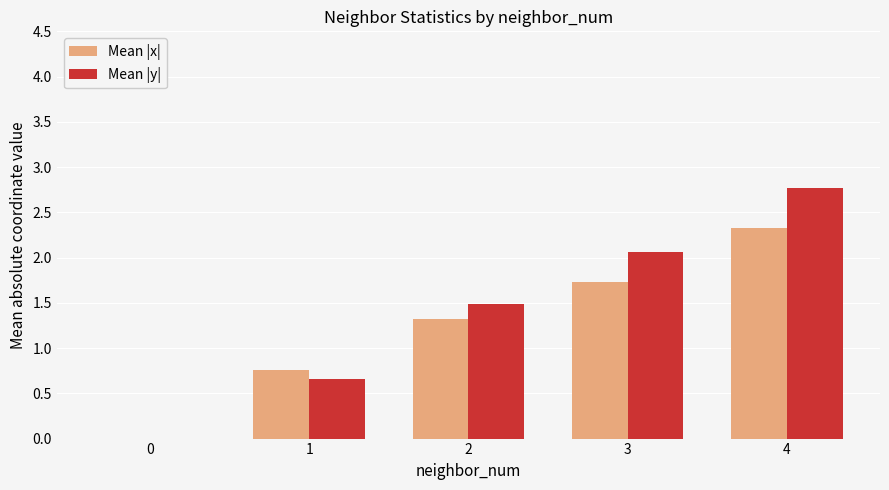

What is the sum of all Mean |x| values?

6.1